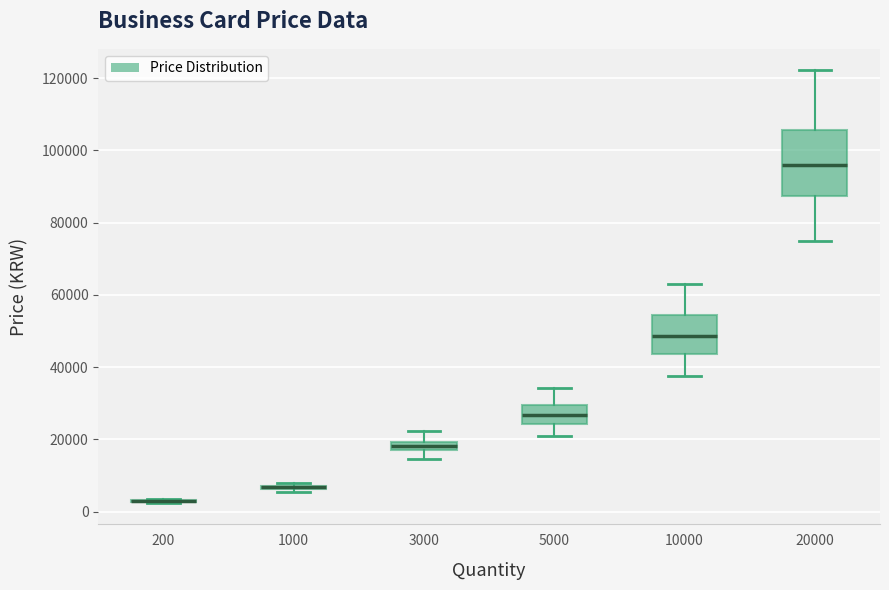

Where does the median line of the box at x = 5000 sit on the y-axis? The values are not printed on the chart, so give them approximately, as read against the axis.

26000